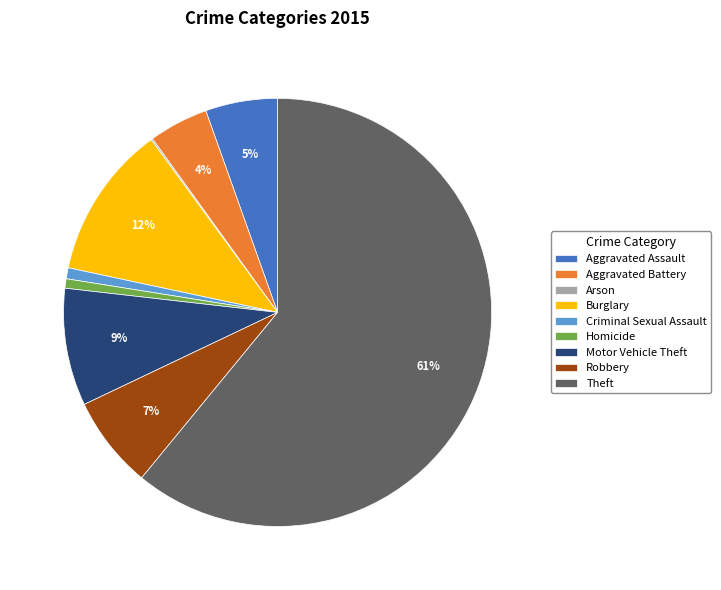

To the nearest percent, what is the combined percentage of Robbery and Aggravated Assault?

12%